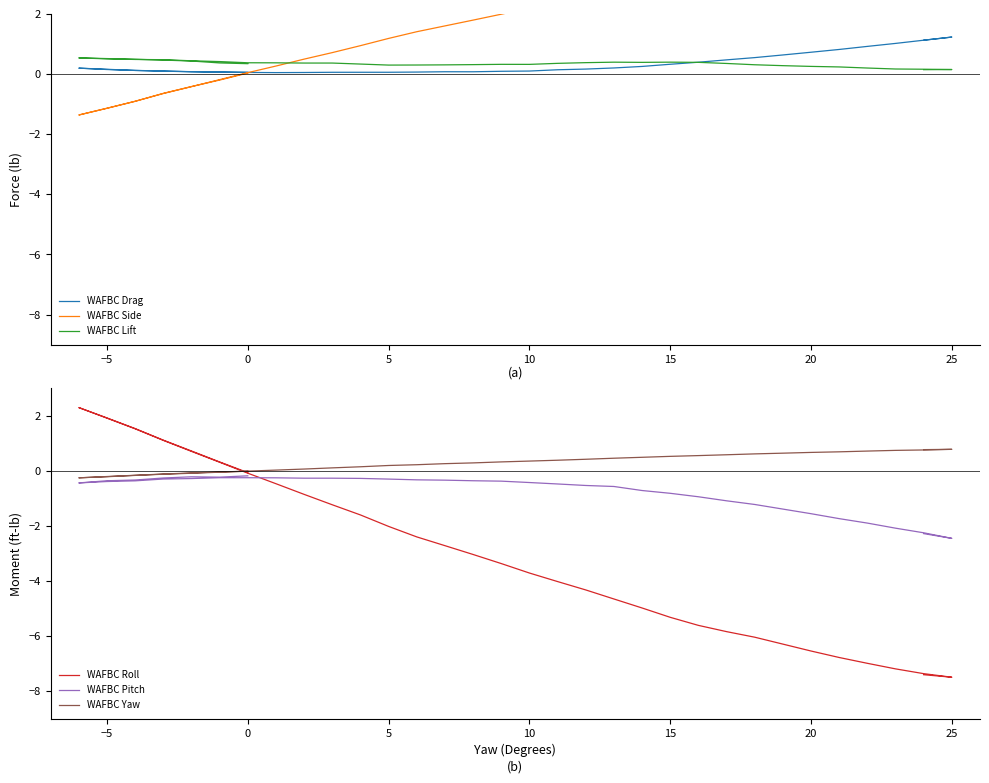

At how many categories does at least one series exceed 0?

39